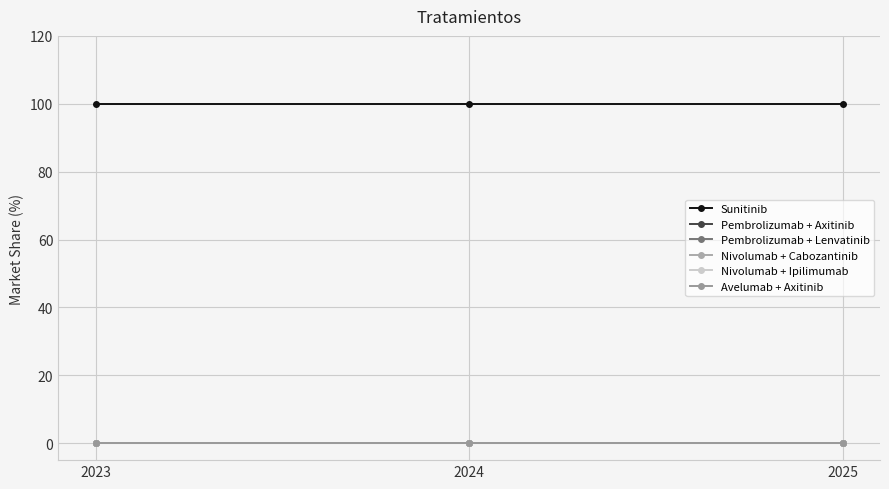

Does the chart have visible grid lines?

Yes